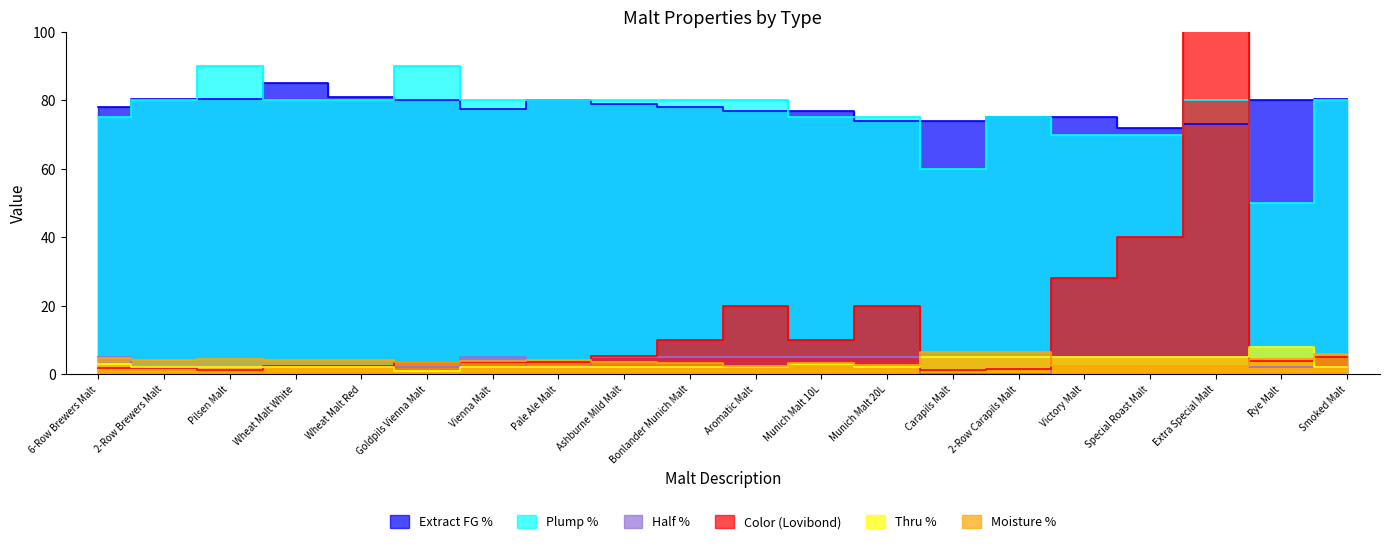

True or false: Half % has a value of 8.1 at Vienna Malt.

False